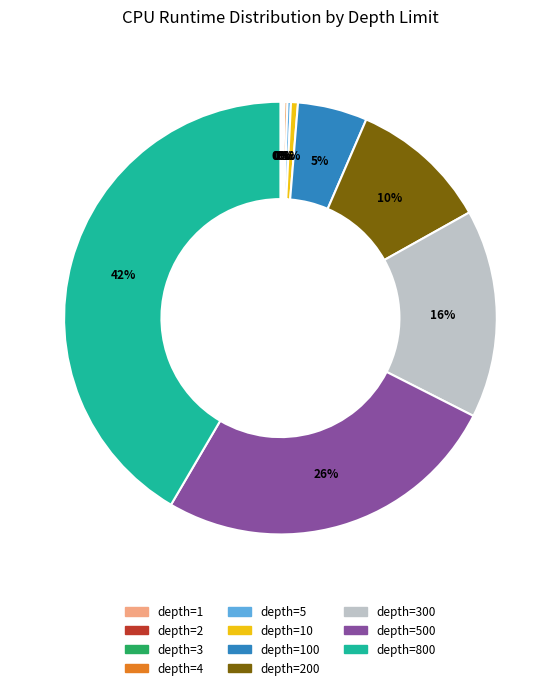

Does depth=800 represent more than half of the total?

No